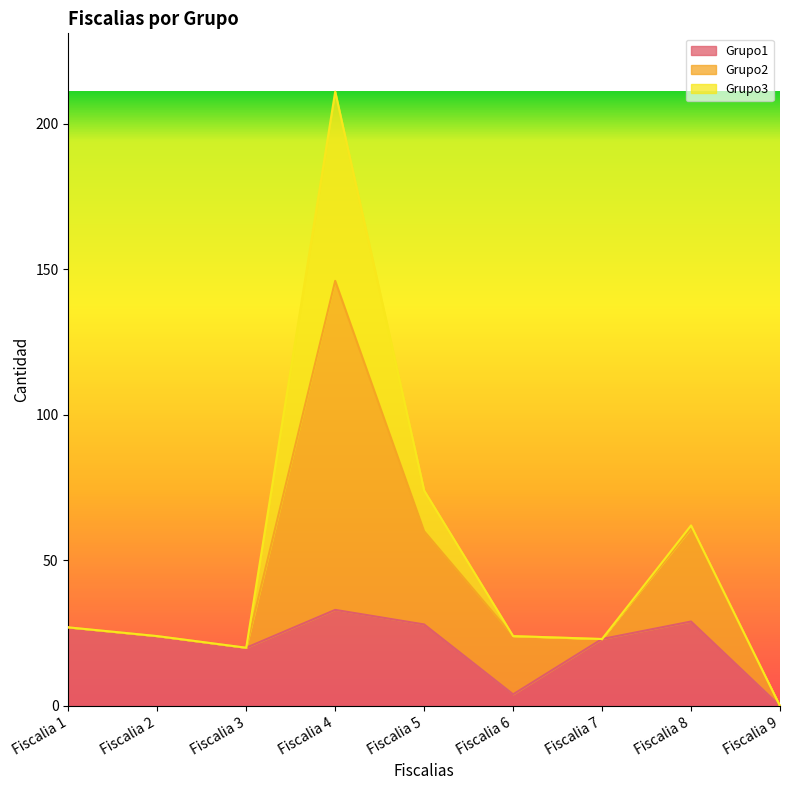

True or false: Grupo1 and Grupo2 cross at least once.

False